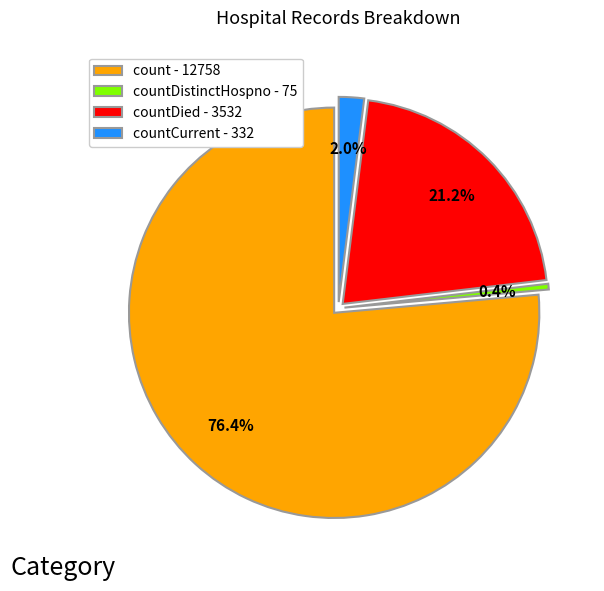

To the nearest percent, what percentage of the pie is count?

76%